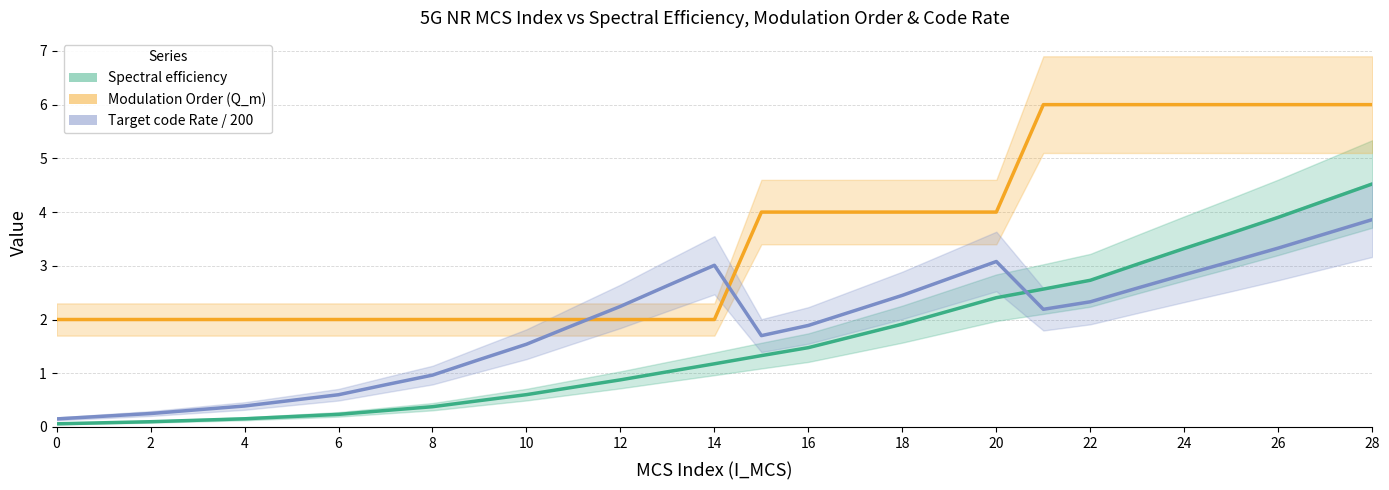

Does the chart display data point markers on the line(s)?

No